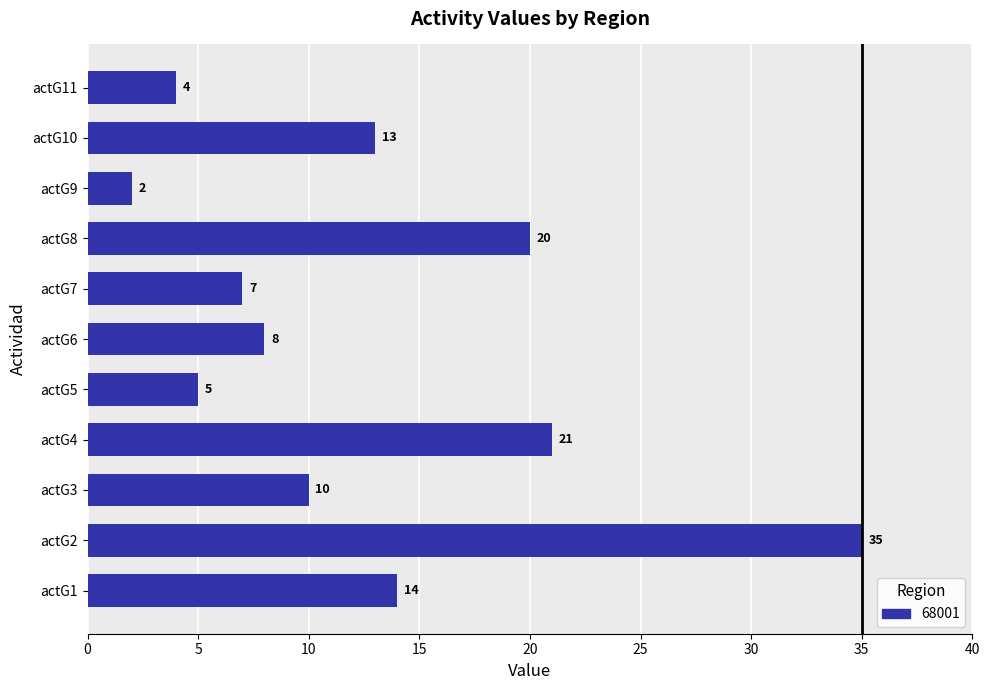

The chart shows a value of 21 at actG4. True or false?

True